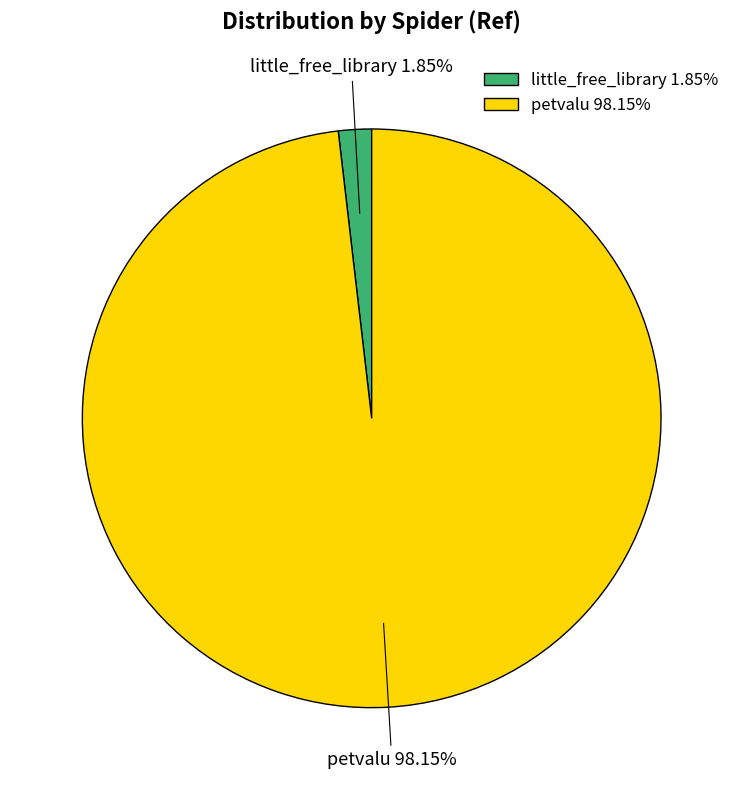

What is the smallest slice in the pie chart?

little_free_library